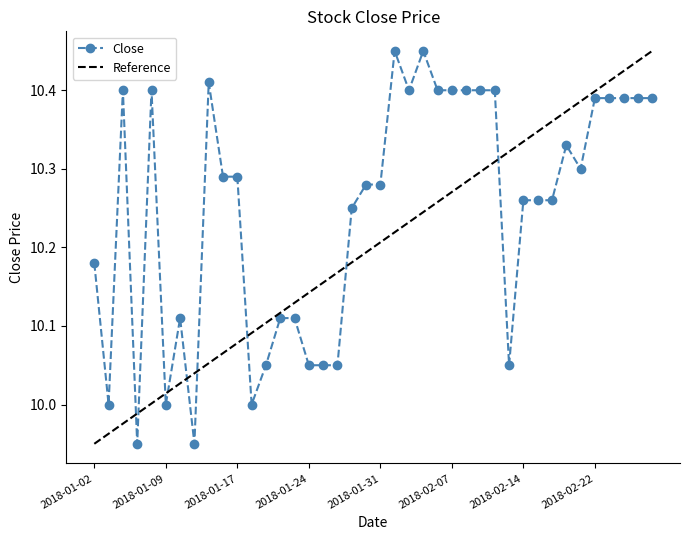

What is the difference between the maximum and minimum values in the Close series?

0.5